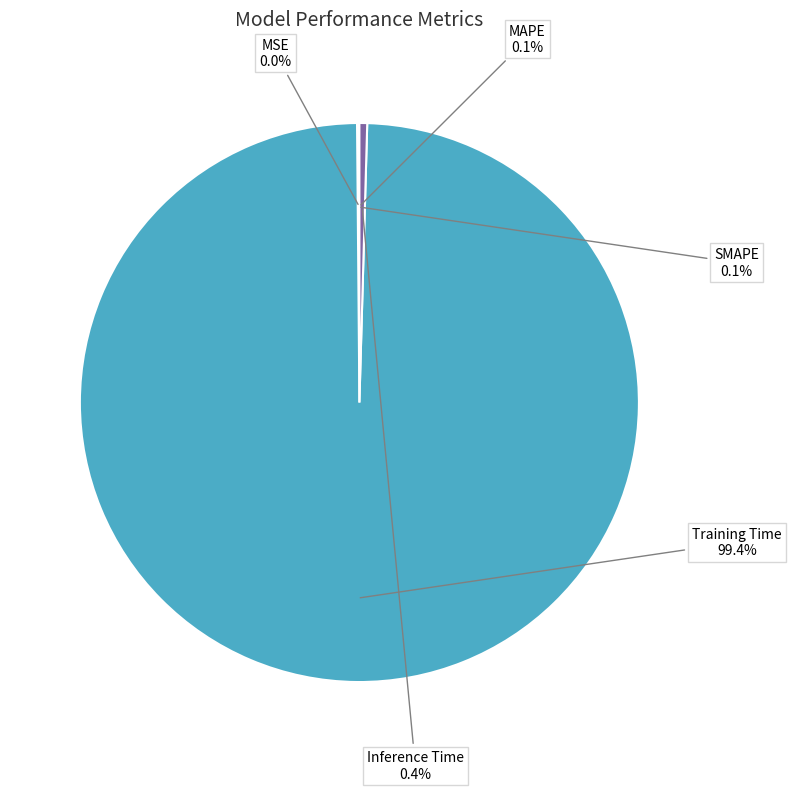

Which slice represents more than half of the pie?

Training Time